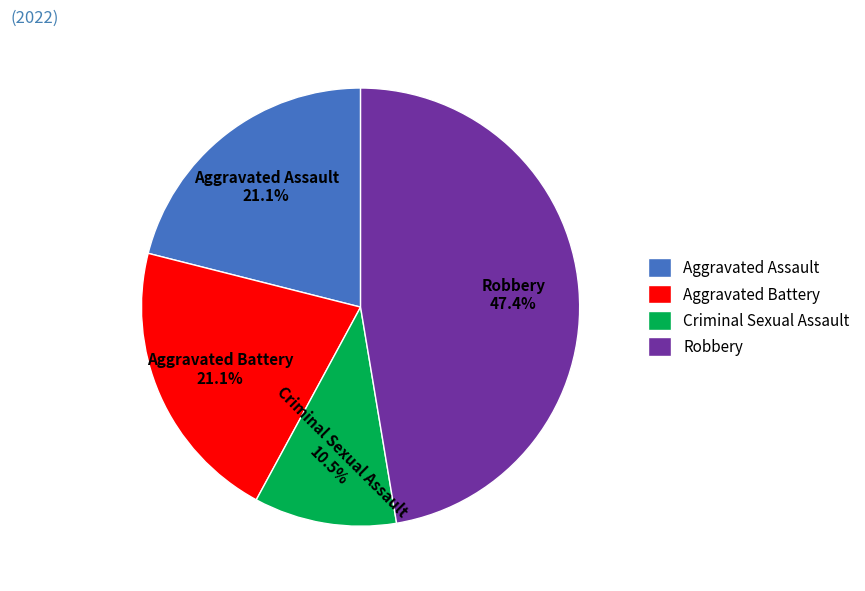

Count the number of slices in the pie.

4